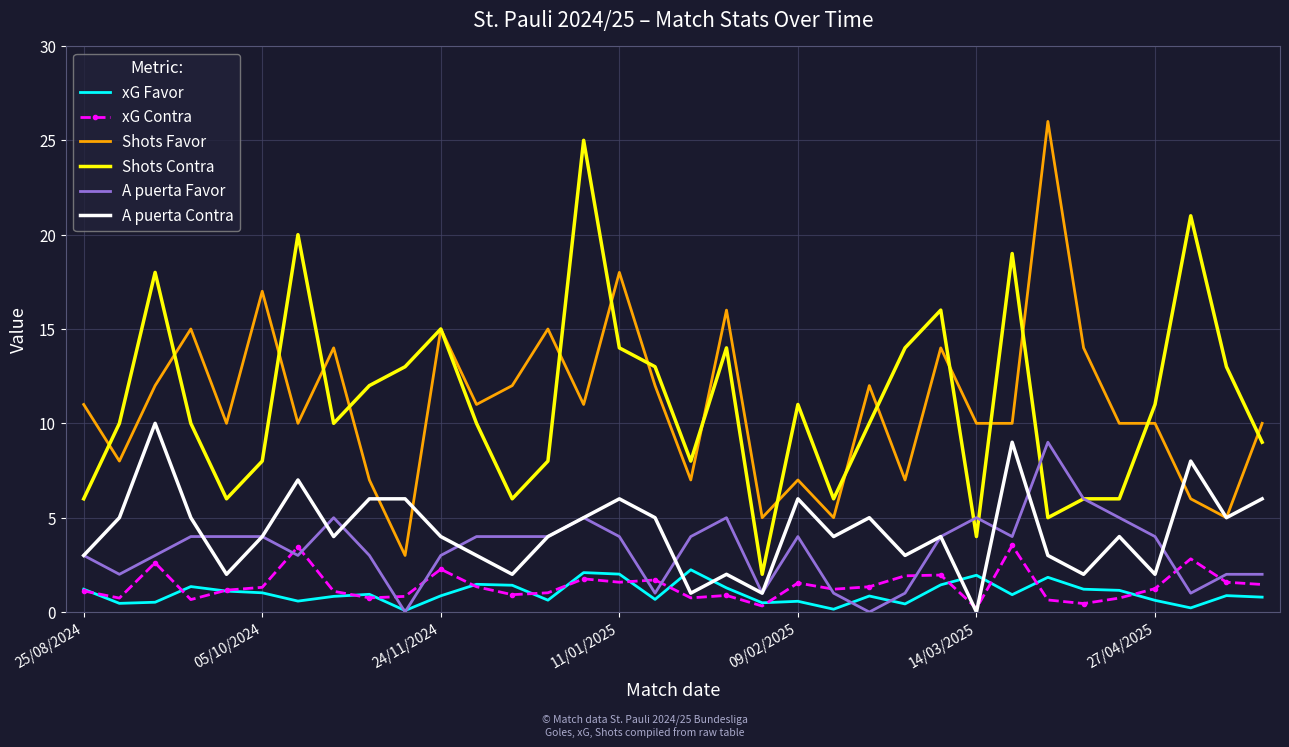

Count the A puerta Favor values in the range 2 to 4.

20